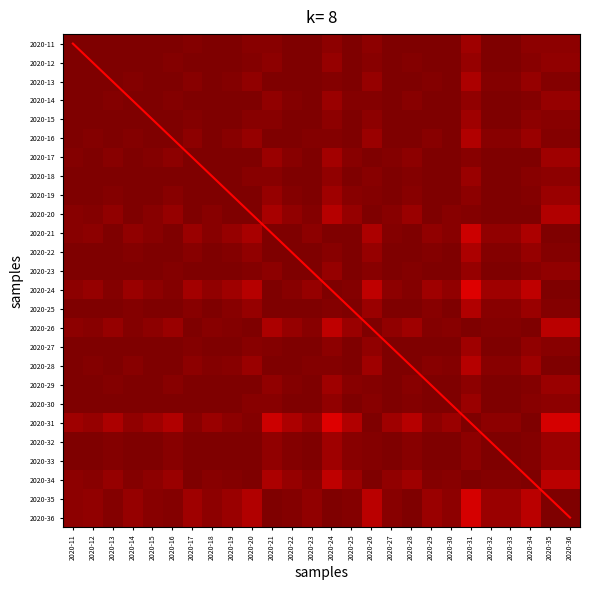

What is the total value across all series at 2020-27?

41.9